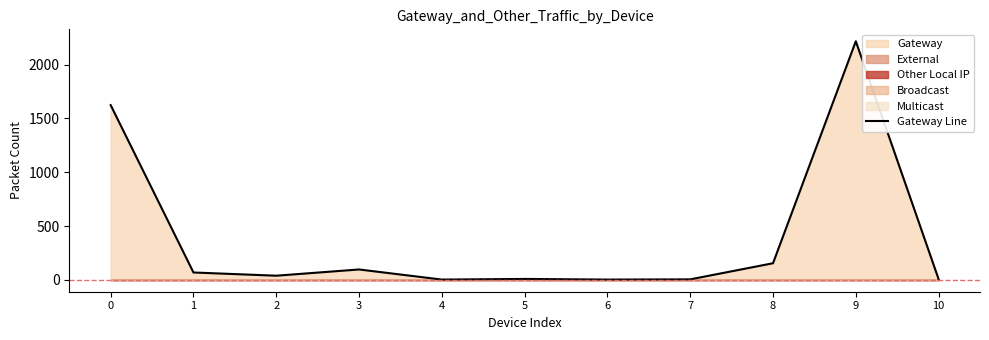

Reading left to right, extract all data points from this chart.

1624	68	38	96	2	8	2	4	154	2218	6